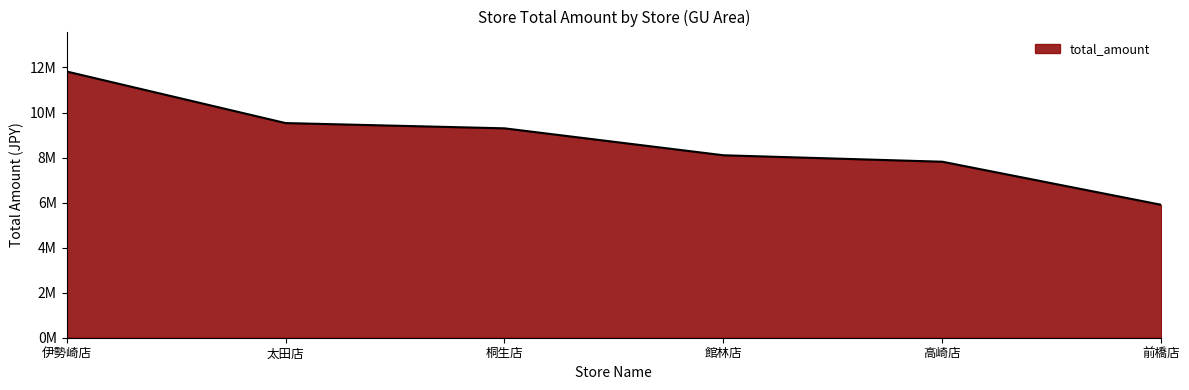

Is this an area chart (filled region under the line)?

Yes